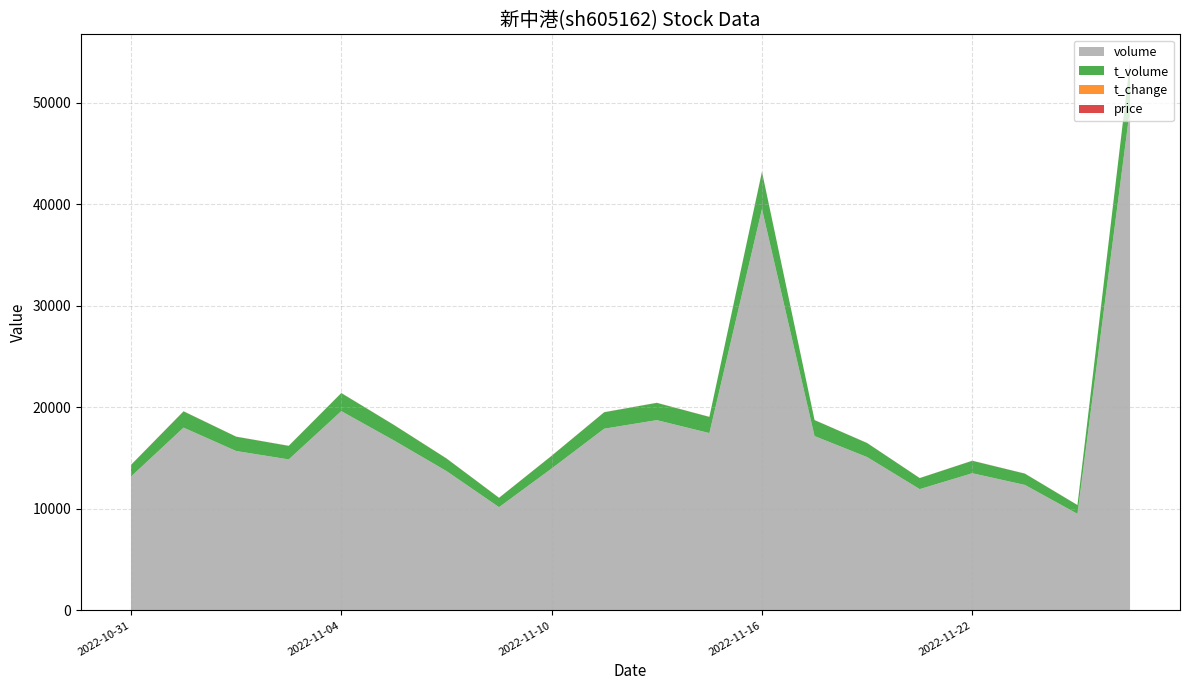

Reading right to left, what are all the values shown in this chart?

price: 2022-11-25=9.2	2022-11-24=9.0	2022-11-23=9.0	2022-11-22=9.0	2022-11-21=9.1	2022-11-18=9.1	2022-11-17=9.2	2022-11-16=9.2	2022-11-15=9.1	2022-11-14=9.1	2022-11-11=9.0	2022-11-10=8.9	2022-11-09=9.0	2022-11-08=9.0	2022-11-07=9.1	2022-11-04=9.1	2022-11-03=9.0	2022-11-02=9.0	2022-11-01=9.0	2022-10-31=8.6
t_change: 2022-11-25=4.9	2022-11-24=0.9	2022-11-23=1.2	2022-11-22=1.3	2022-11-21=1.2	2022-11-18=1.5	2022-11-17=1.7	2022-11-16=3.9	2022-11-15=1.7	2022-11-14=1.9	2022-11-11=1.8	2022-11-10=1.4	2022-11-09=1.0	2022-11-08=1.4	2022-11-07=1.6	2022-11-04=1.9	2022-11-03=1.5	2022-11-02=1.6	2022-11-01=1.8	2022-10-31=1.3
t_volume: 2022-11-25=4571.0	2022-11-24=860.0	2022-11-23=1109.0	2022-11-22=1225.0	2022-11-21=1082.0	2022-11-18=1379.0	2022-11-17=1570.0	2022-11-16=3657.0	2022-11-15=1591.0	2022-11-14=1698.0	2022-11-11=1616.0	2022-11-10=1252.0	2022-11-09=918.0	2022-11-08=1237.0	2022-11-07=1521.0	2022-11-04=1776.0	2022-11-03=1333.0	2022-11-02=1407.0	2022-11-01=1600.0	2022-10-31=1145.0
volume: 2022-11-25=49460.0	2022-11-24=9509.0	2022-11-23=12359.0	2022-11-22=13510.0	2022-11-21=11946.0	2022-11-18=15102.0	2022-11-17=17171.0	2022-11-16=39544.0	2022-11-15=17466.0	2022-11-14=18742.0	2022-11-11=17899.0	2022-11-10=13974.0	2022-11-09=10167.0	2022-11-08=13725.0	2022-11-07=16743.0	2022-11-04=19628.0	2022-11-03=14872.0	2022-11-02=15701.0	2022-11-01=18004.0	2022-10-31=13181.0